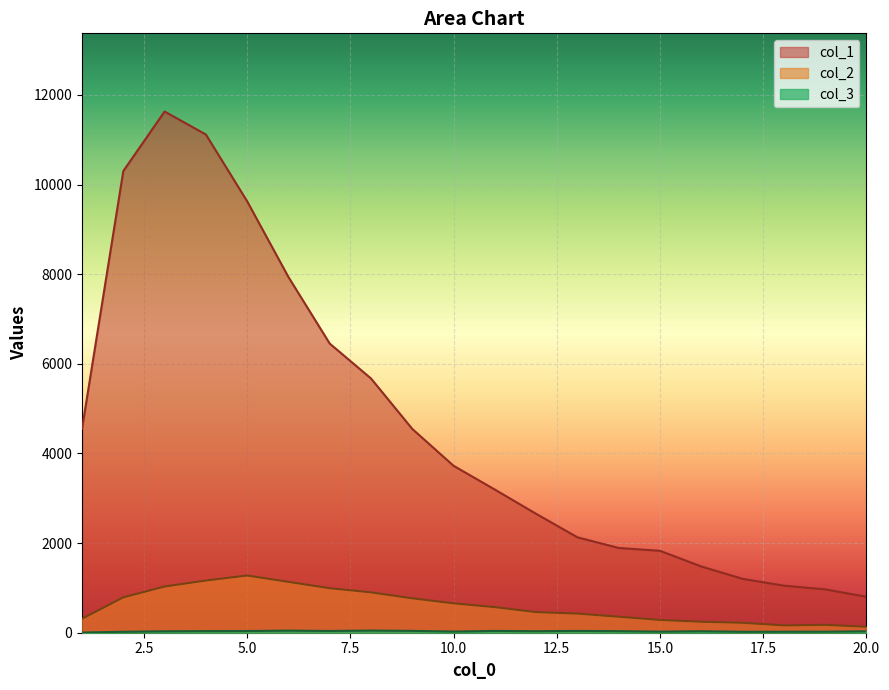

What are all the series names shown in the legend?

col_1, col_2, col_3